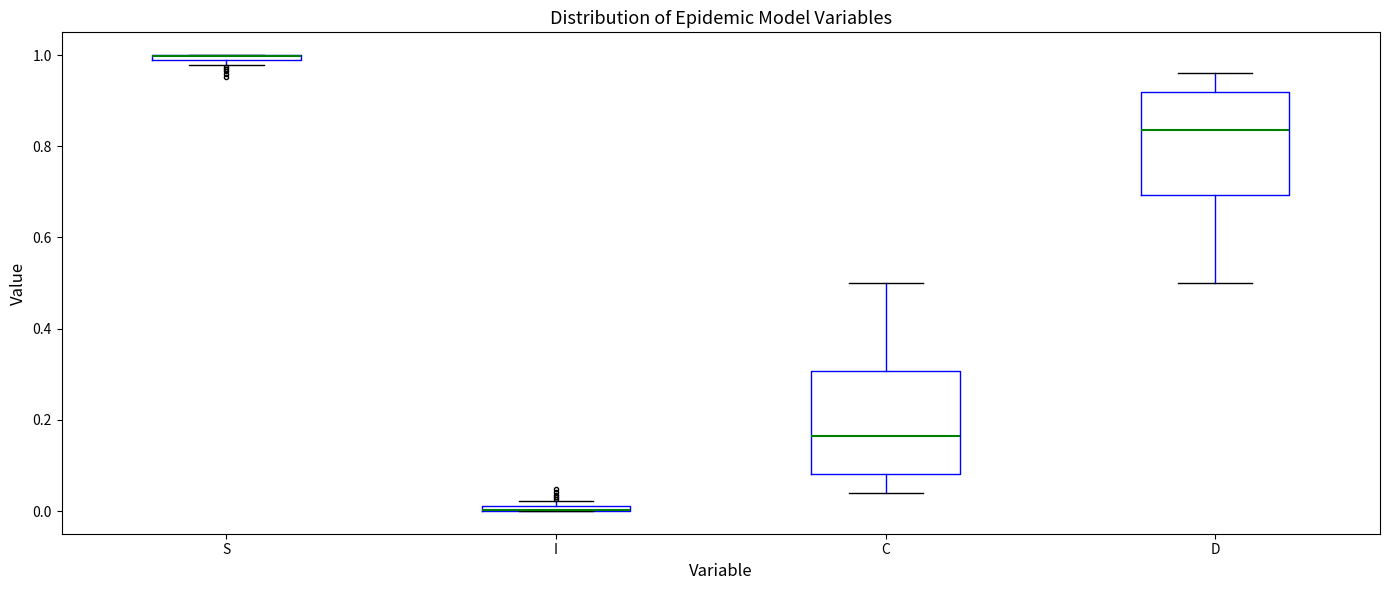

Where is the upper edge of the box for I on the y-axis? The values are not printed on the chart, so give them approximately, as read against the axis.

0.02